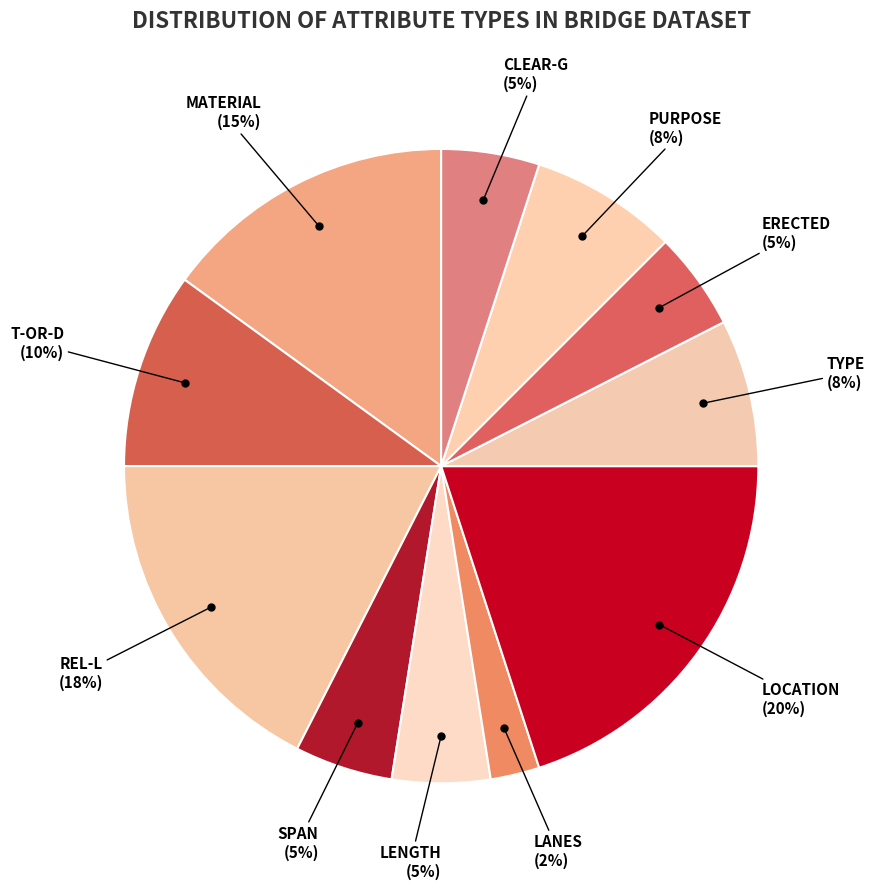

Which has a higher value, PURPOSE or MATERIAL?

MATERIAL